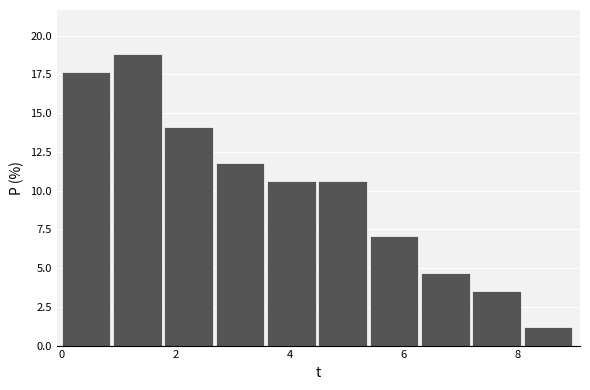

Over which range of the x-axis is the bar tallest?

0.9 to 1.8